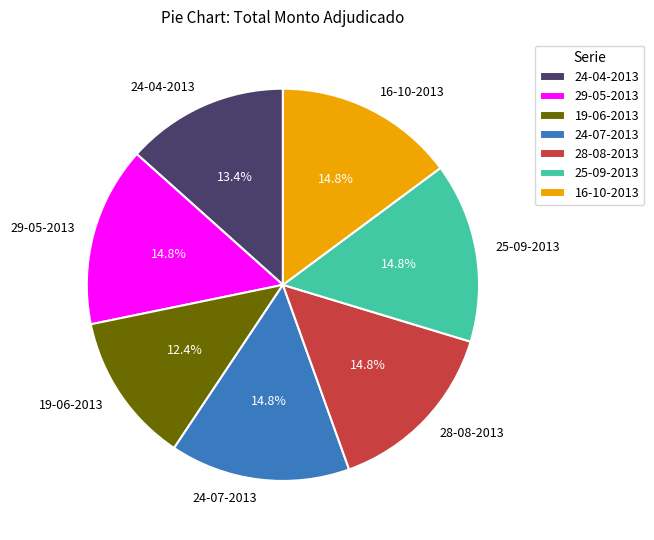

Combined, do 29-05-2013 and 25-09-2013 account for over 50%?

No